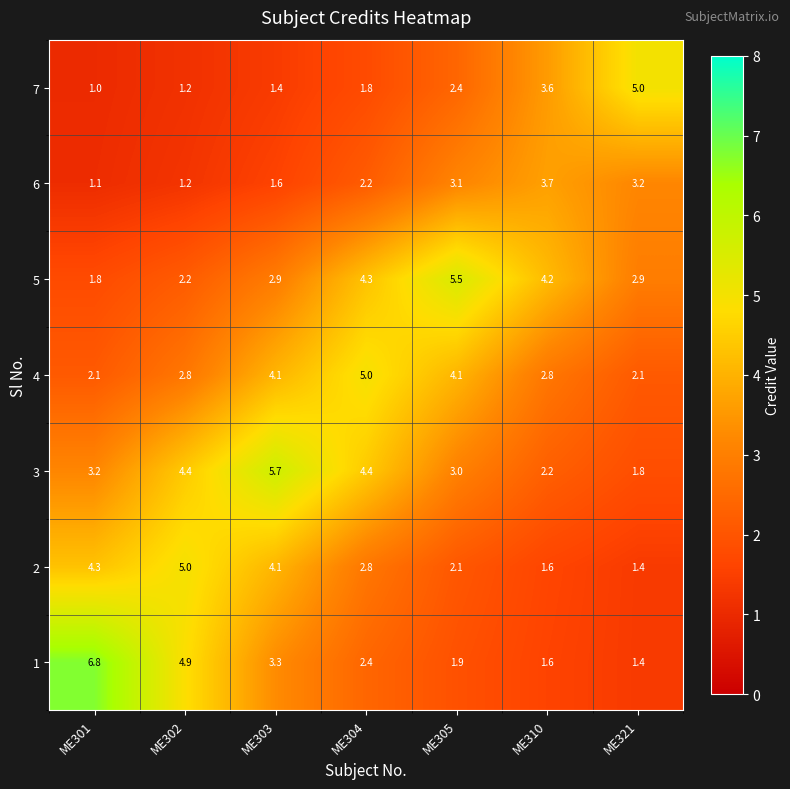

Rank the categories by 2 value from highest to lowest.

ME302, ME301, ME303, ME304, ME305, ME310, ME321